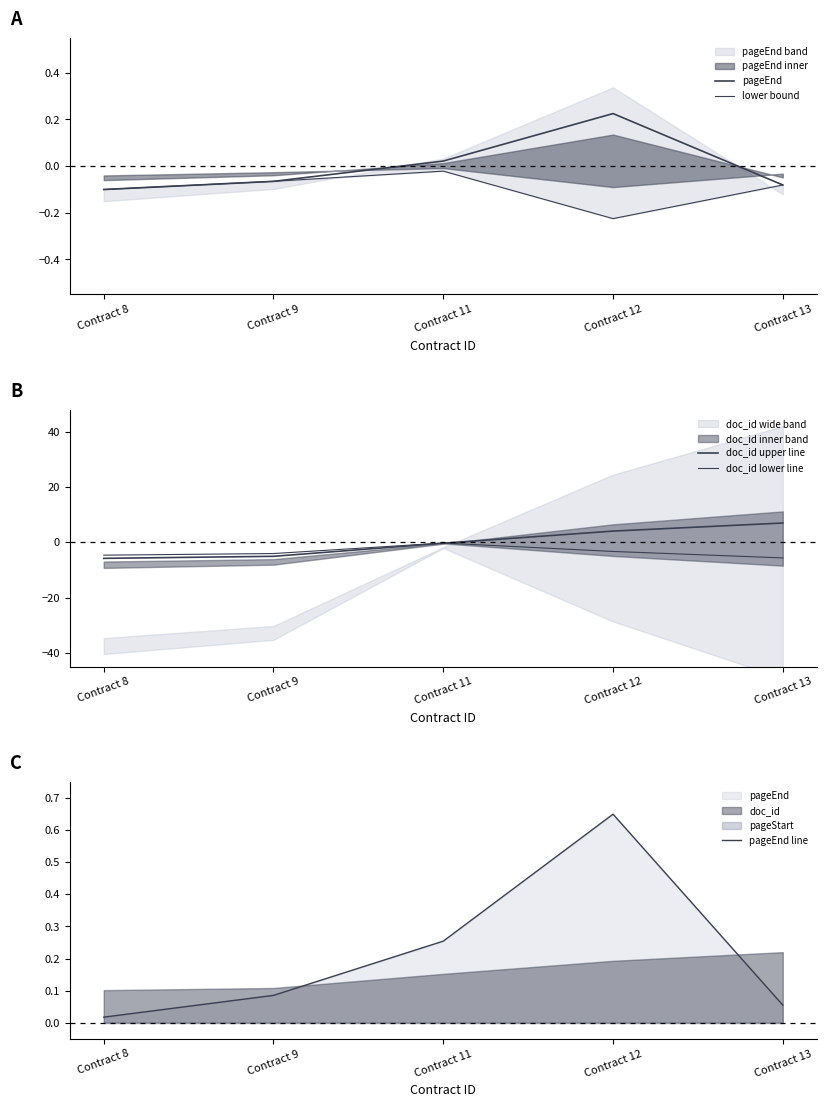

What is the difference between the second highest and second lowest values in the doc_id lower line series?

1.3